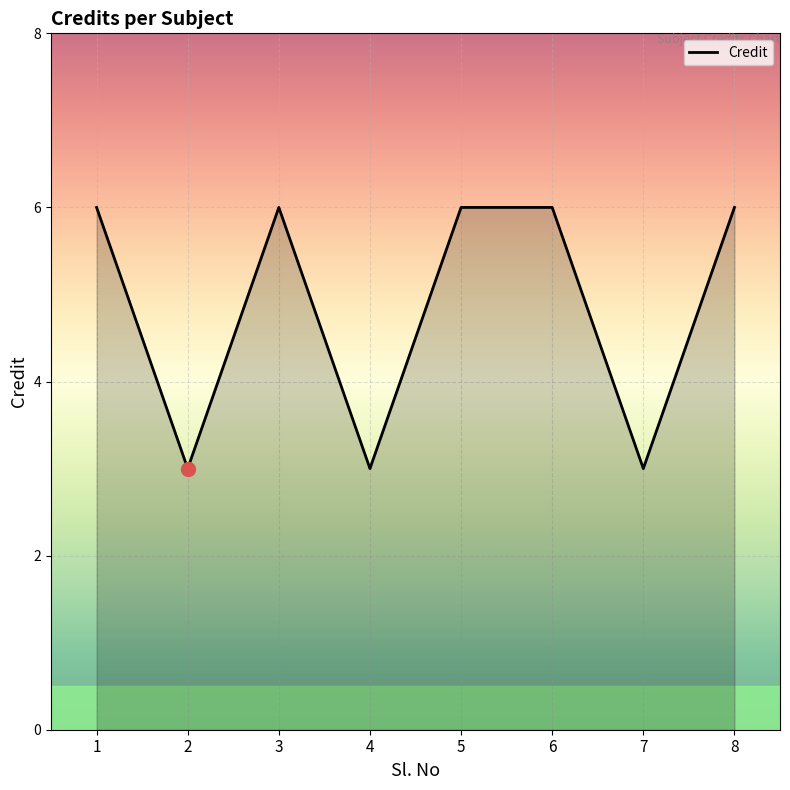

What is the sum of the values at 4 and 2?

6